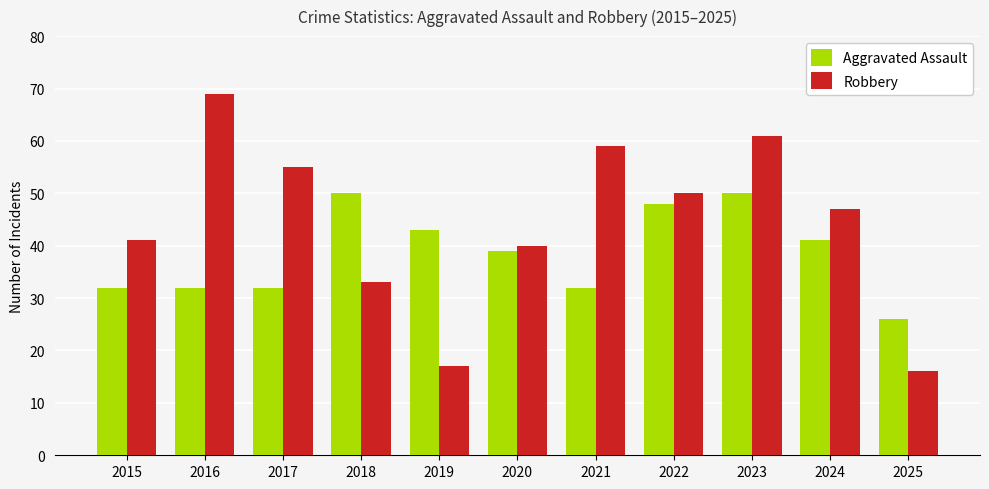

Rank the series at 2018 from highest to lowest value.

Aggravated Assault, Robbery